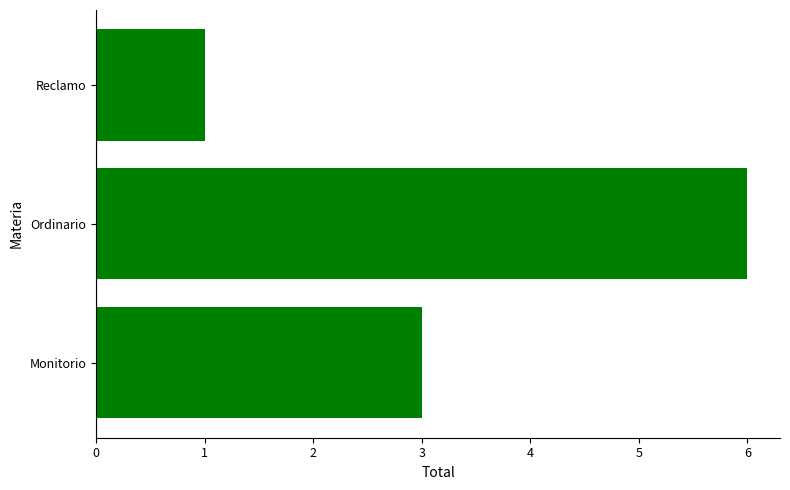

List the labels in order of value, largest first.

Ordinario, Monitorio, Reclamo